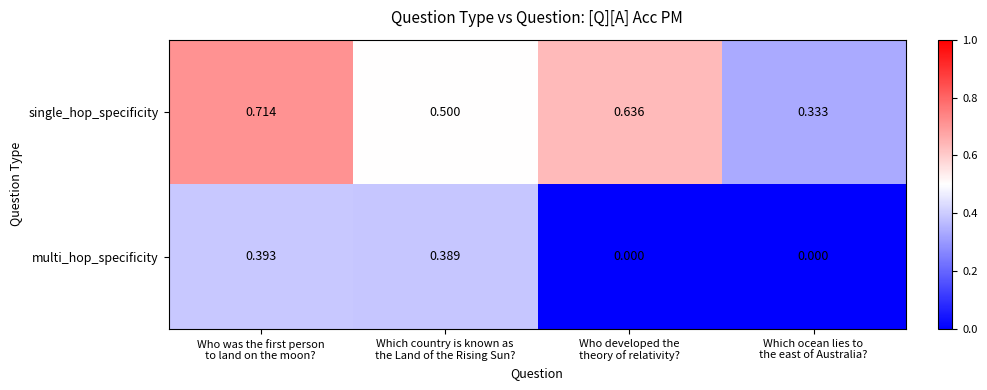

List the series in order of their peak value, lowest first.

multi_hop_specificity, single_hop_specificity